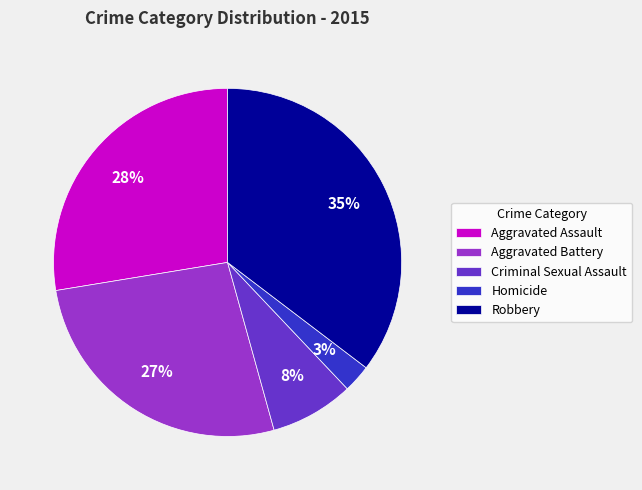

Rank the categories by value from highest to lowest.

Robbery, Aggravated Assault, Aggravated Battery, Criminal Sexual Assault, Homicide